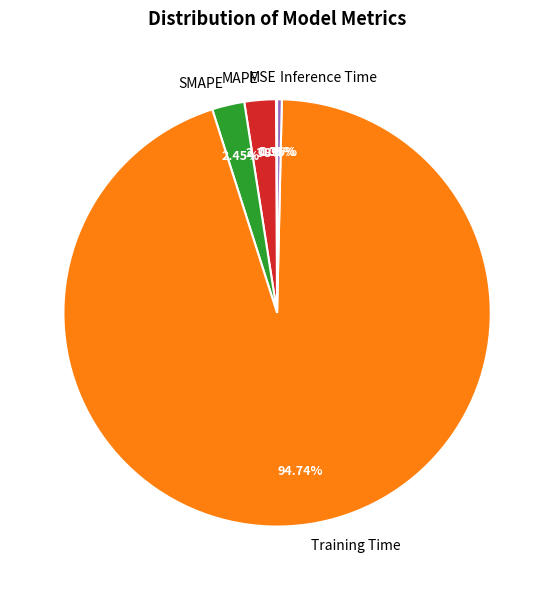

Is the sum of SMAPE and Inference Time greater than half?

No